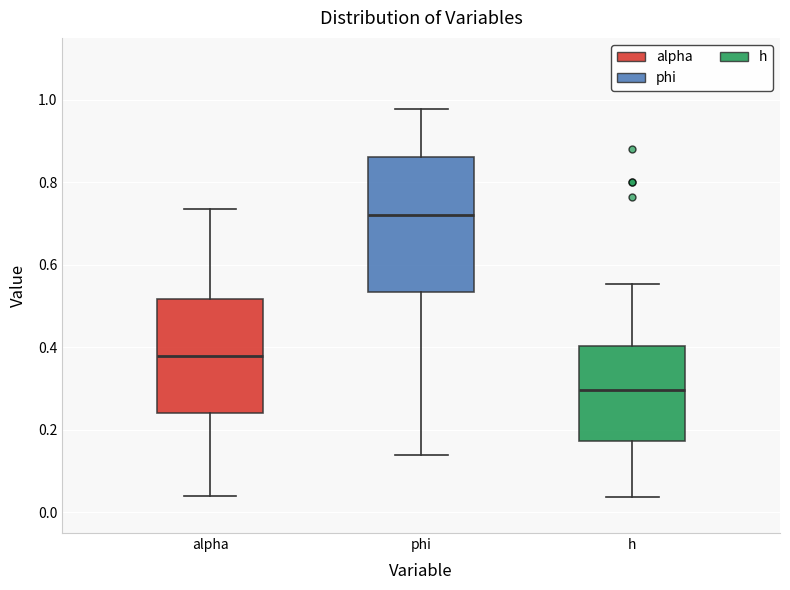

Which box is the tallest, from its lower edge to its upper edge?

phi